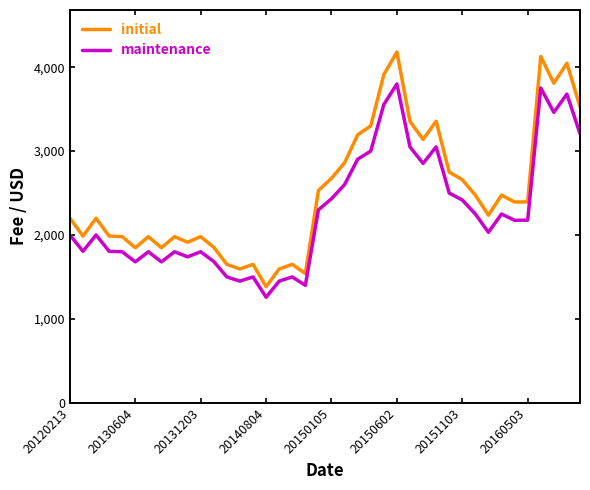

True or false: maintenance has more than 2 points higher than both neighbors.

True